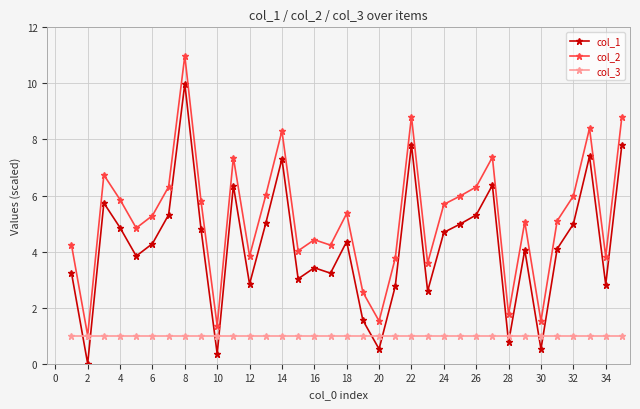

List the series in order of their overall mean, highest first.

col_2, col_1, col_3